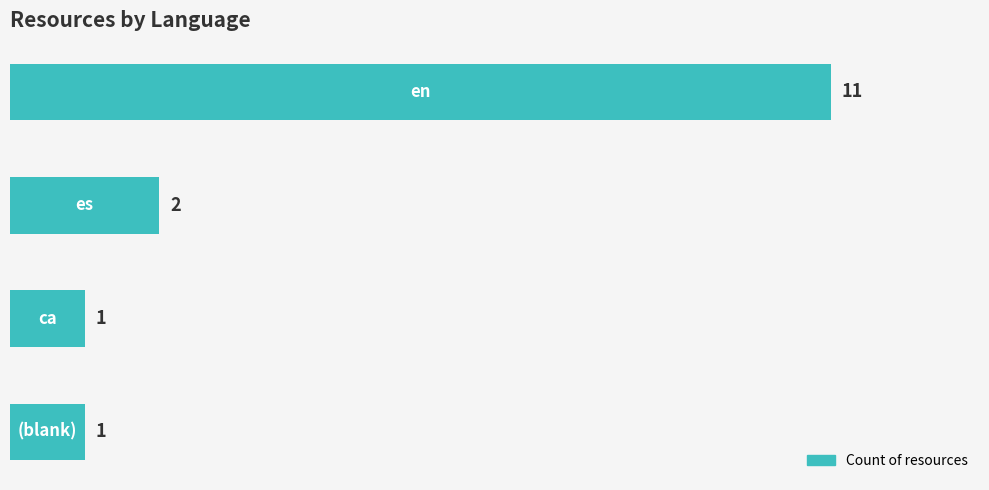

How many values are between 1 and 11?

4